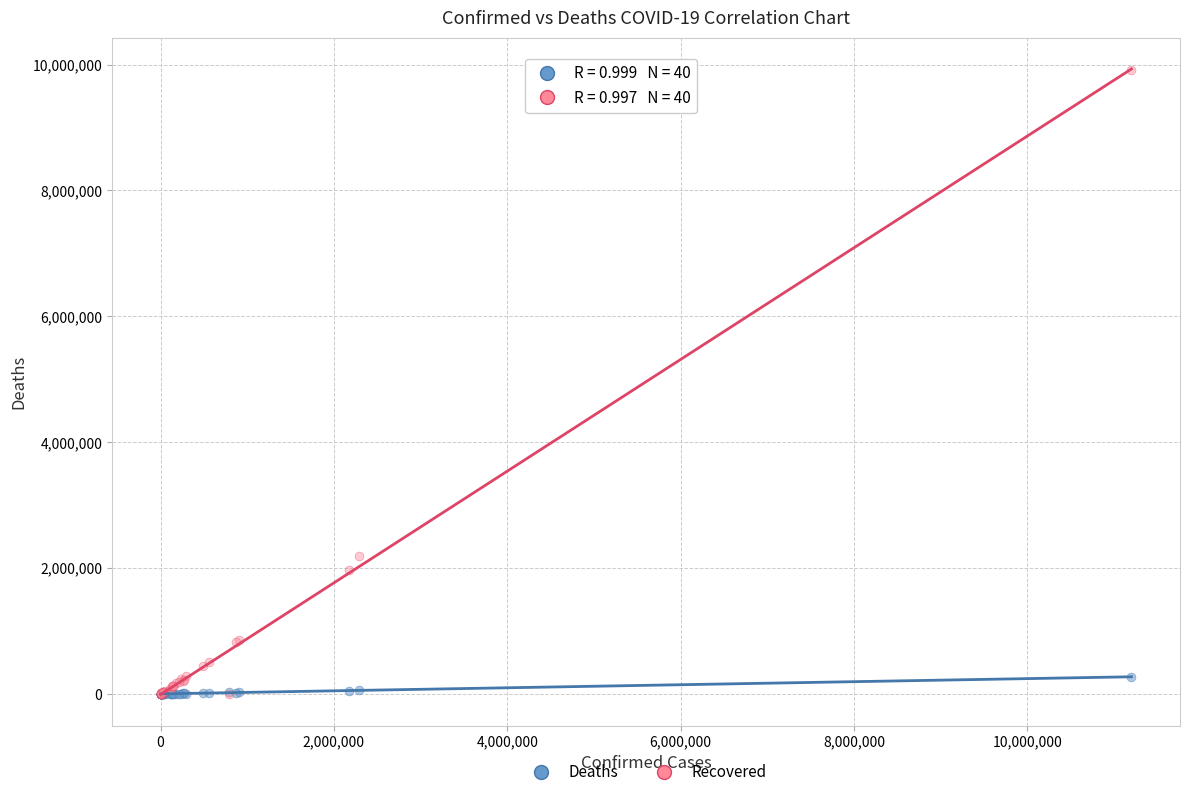

In the Recovered series, what Y value is closest to 4960997?

2191171